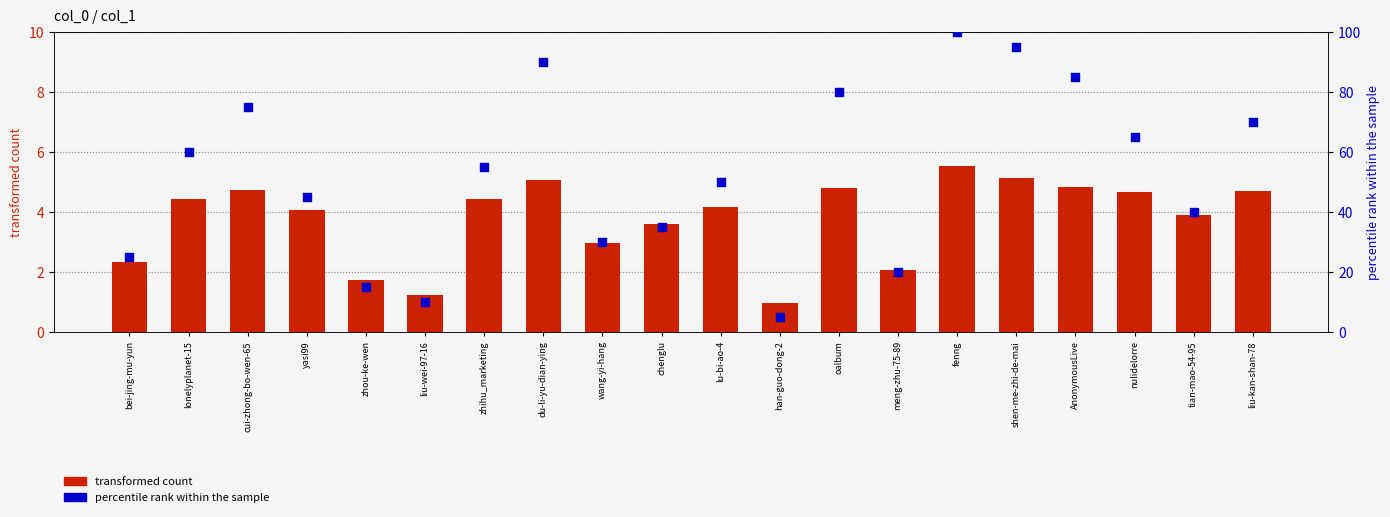

Which series contains the lowest Y value?

transformed count